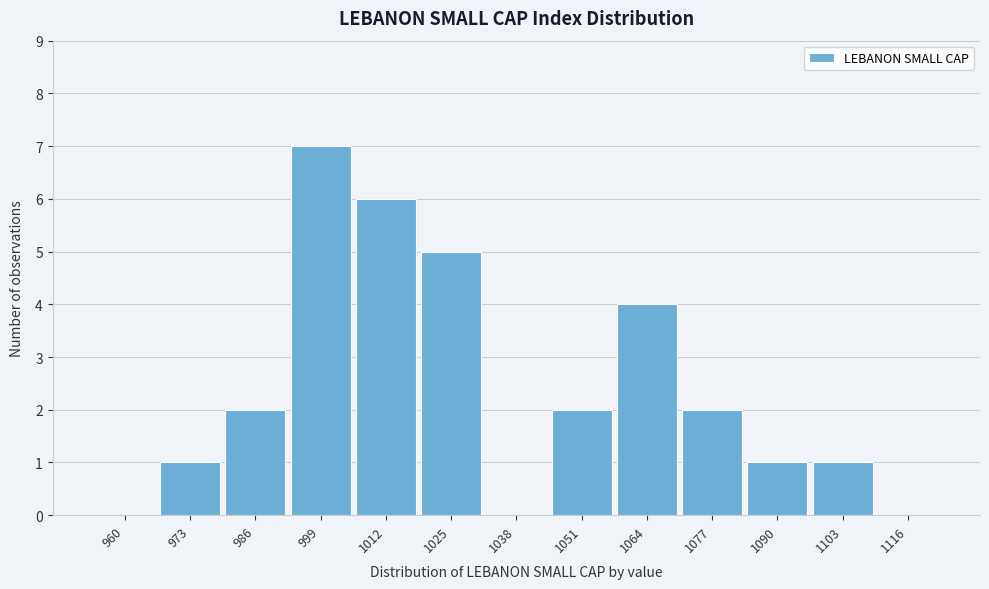

Reading left to right, transcribe all the data shown in this chart.

960=0	973=1	986=2	999=7	1012=6	1025=5	1038=0	1051=2	1064=4	1077=2	1090=1	1103=1	1116=0